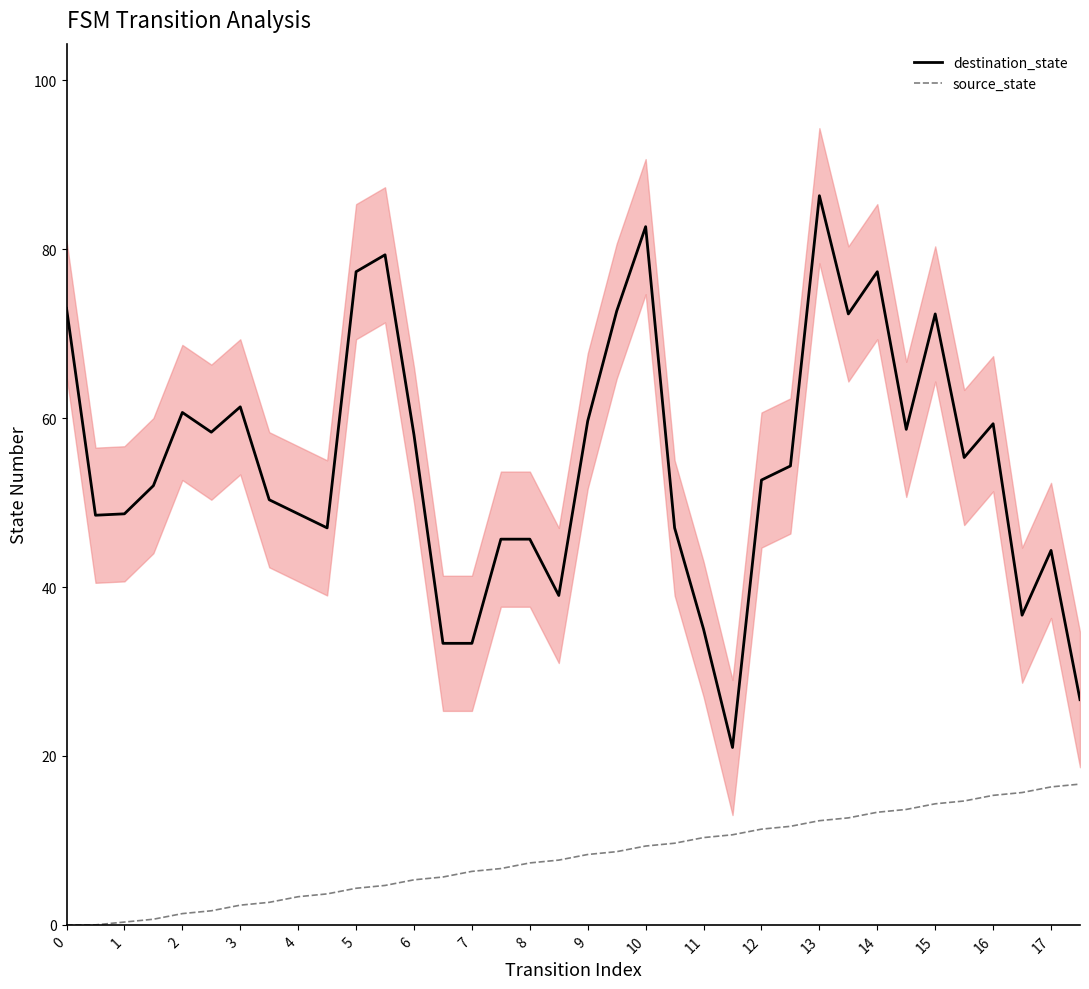

The source_state series shows 0.0 at 0. True or false?

True